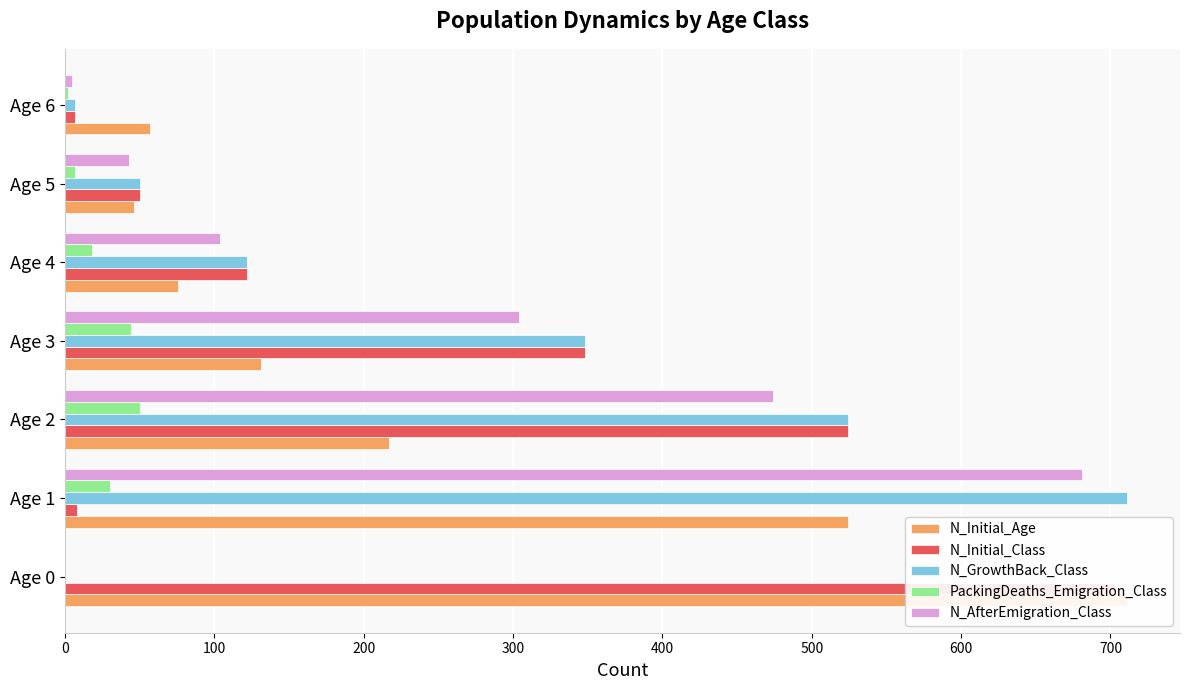

What is the maximum value shown in the chart?

711